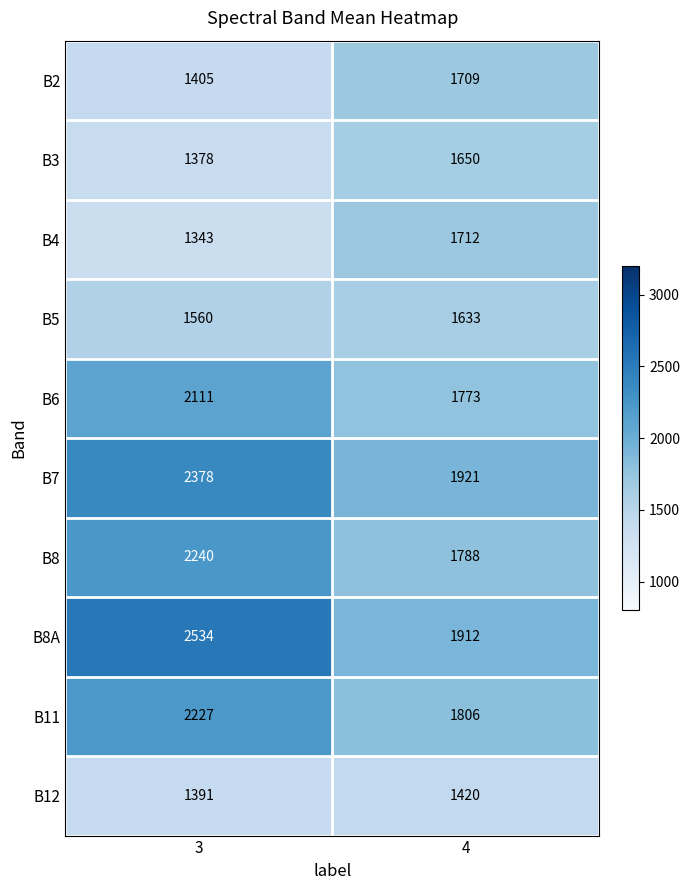

Reading right to left, list all the values displayed in this chart.

B2: 1709	1405
B3: 1650	1378
B4: 1712	1343
B5: 1633	1560
B6: 1773	2111
B7: 1921	2378
B8: 1788	2240
B8A: 1912	2534
B11: 1806	2227
B12: 1420	1391